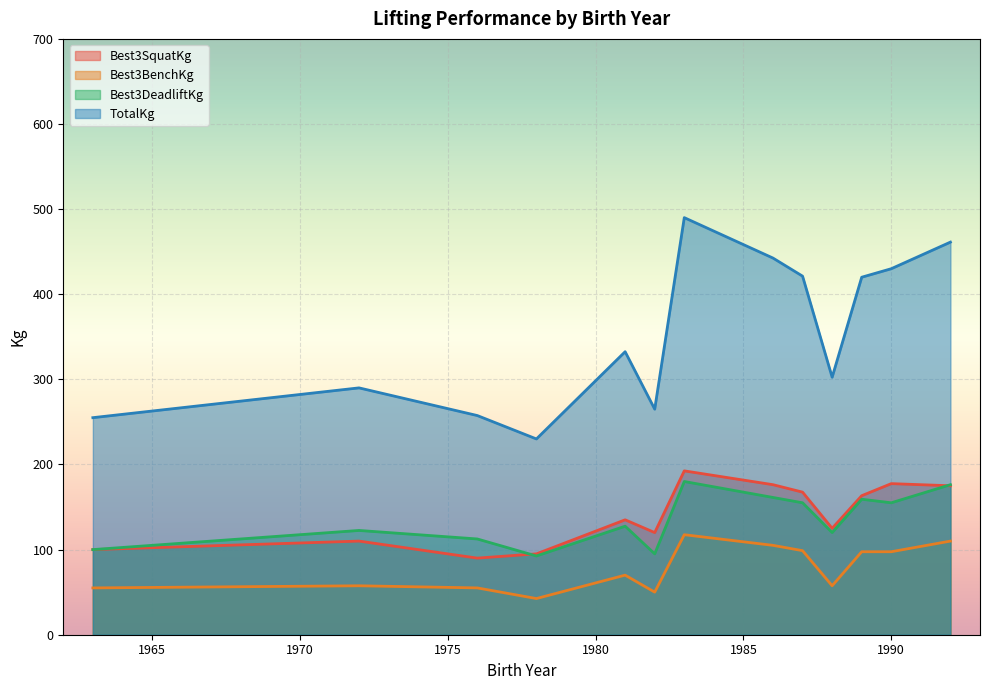

Which series has the largest total across all categories?

TotalKg